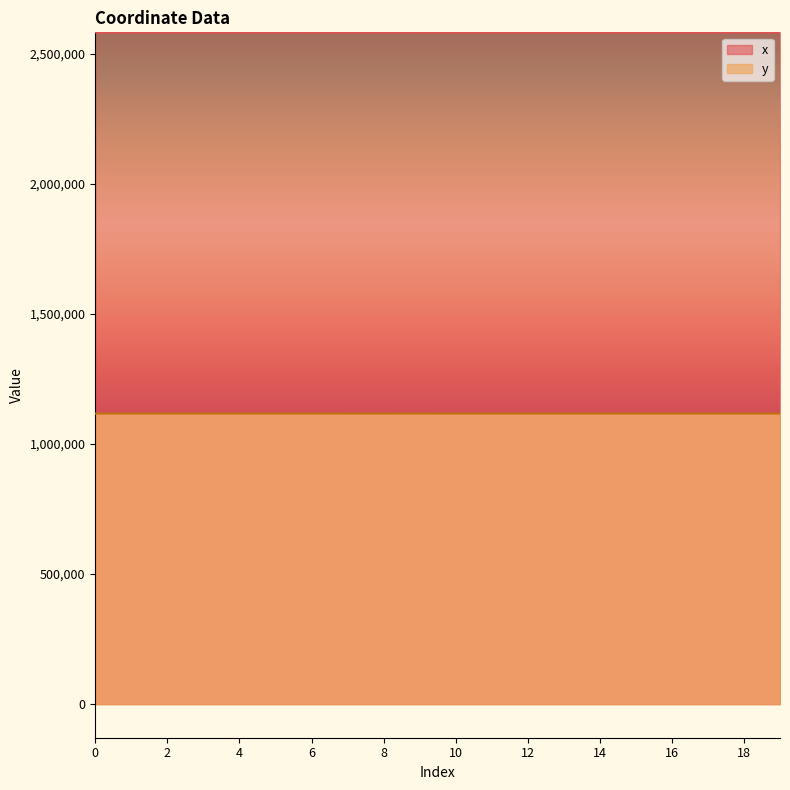

List the series in order of their peak value, highest first.

x, y